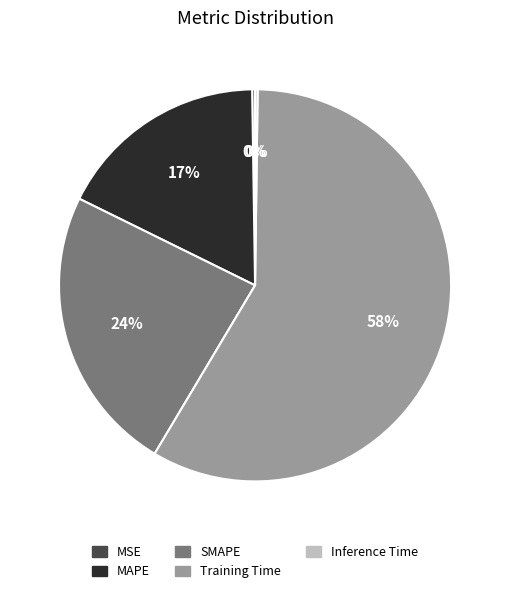

Which has a higher value, Training Time or SMAPE?

Training Time